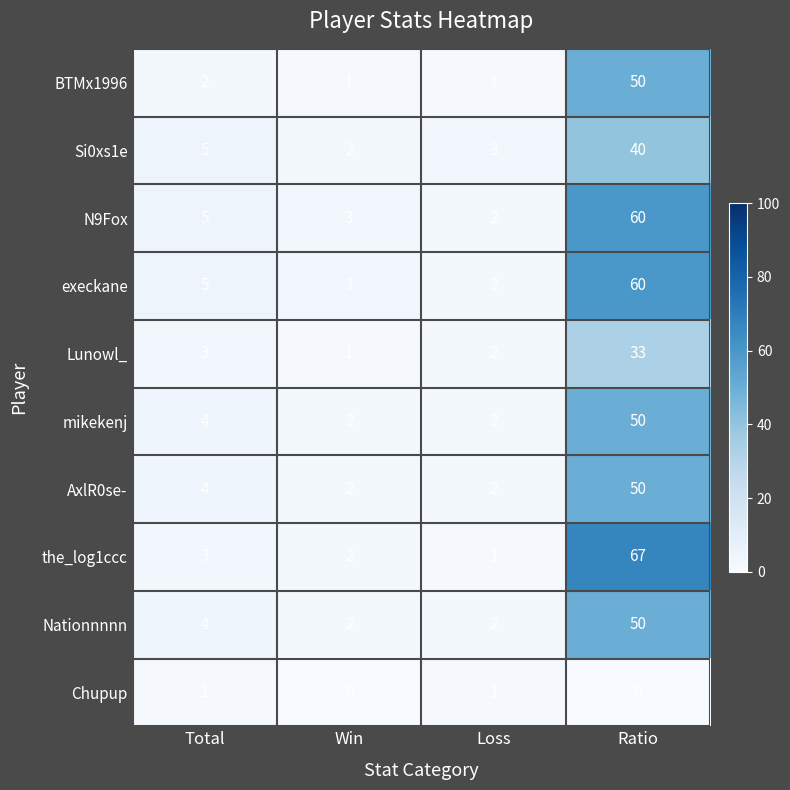

At which category does the chart reach its peak across all series?

Ratio